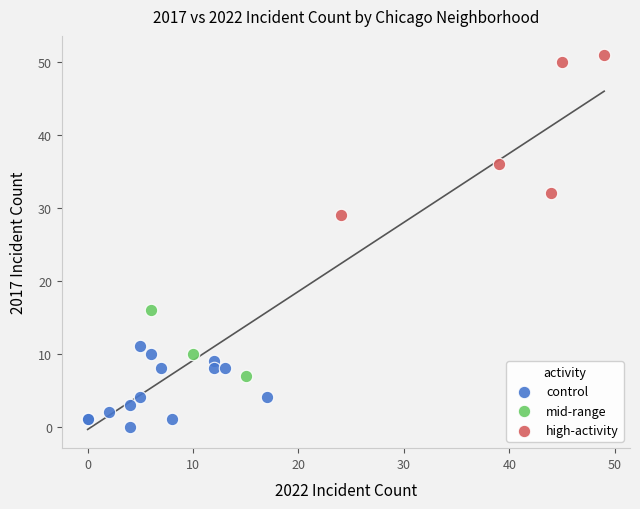

Which series reaches the maximum Y coordinate?

high-activity